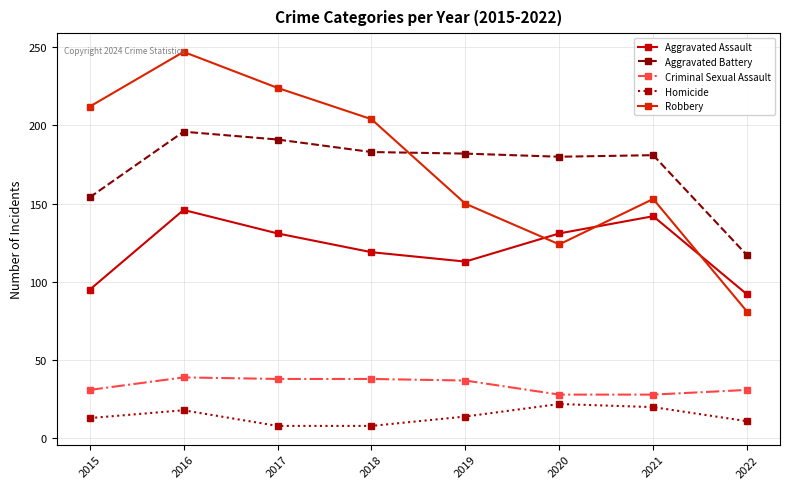

What is the difference between the maximum and minimum values in the Aggravated Assault series?

54